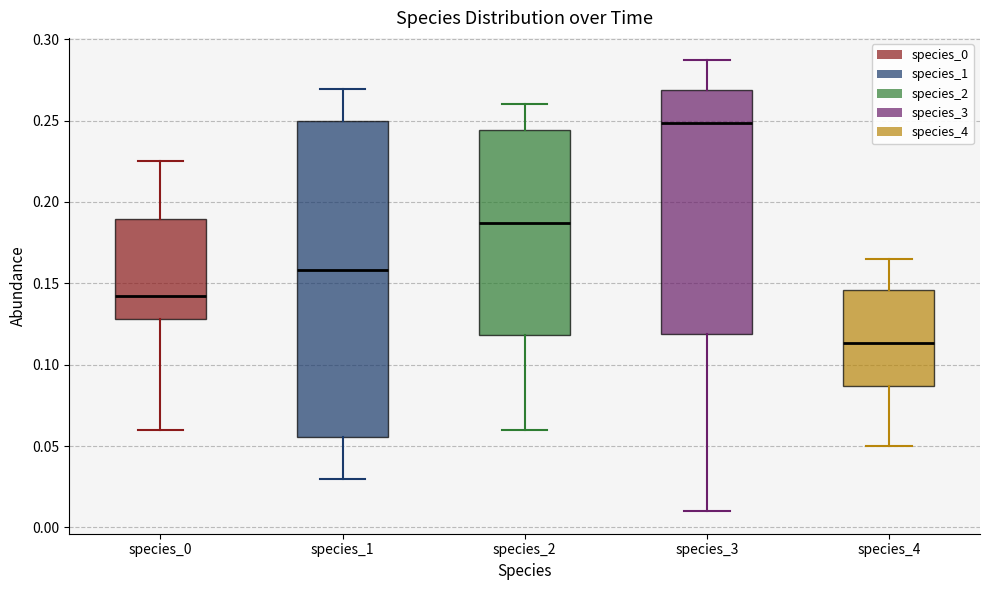

Reading left to right, transcribe this box plot: for each box, give where its median line is, the range the box spans, and where its two whiskers end, as read against the y-axis. The values are not printed on the chart, so give them approximately, as read against the axis.

species_0: median 0.140, box 0.130 to 0.190, whiskers 0.060 to 0.225
species_1: median 0.160, box 0.055 to 0.250, whiskers 0.030 to 0.270
species_2: median 0.185, box 0.120 to 0.245, whiskers 0.060 to 0.260
species_3: median 0.250, box 0.120 to 0.270, whiskers 0.010 to 0.285
species_4: median 0.115, box 0.085 to 0.145, whiskers 0.050 to 0.165